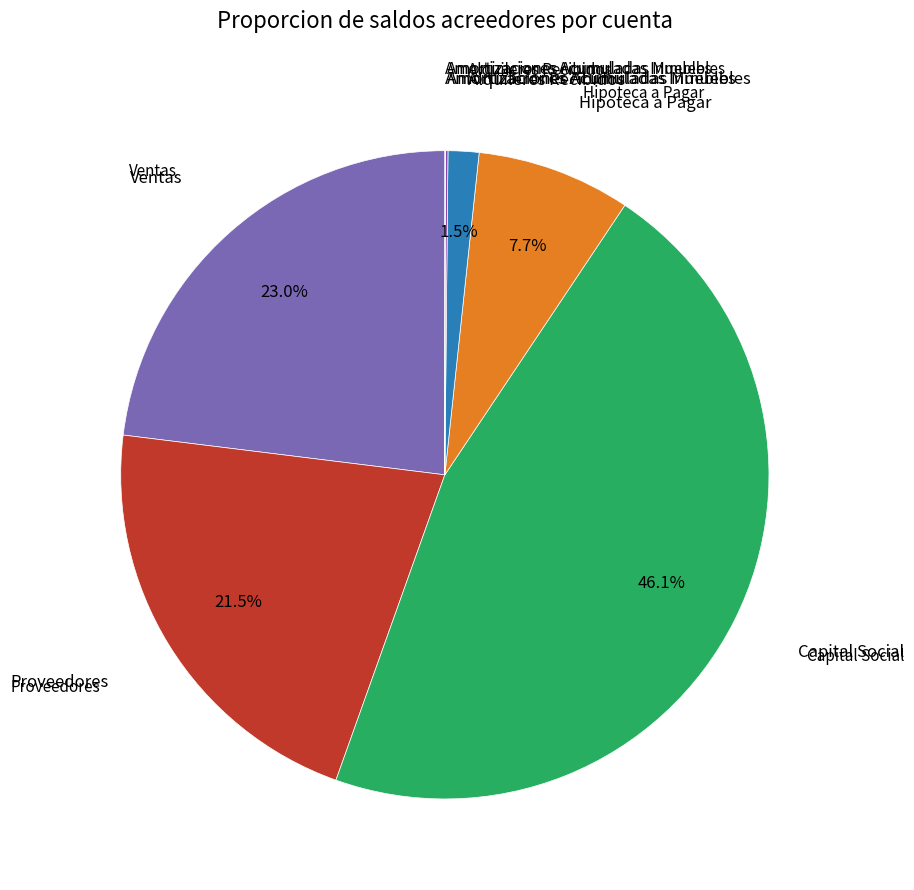

Does Alquileres Recibidos account for over 50% of the chart?

No